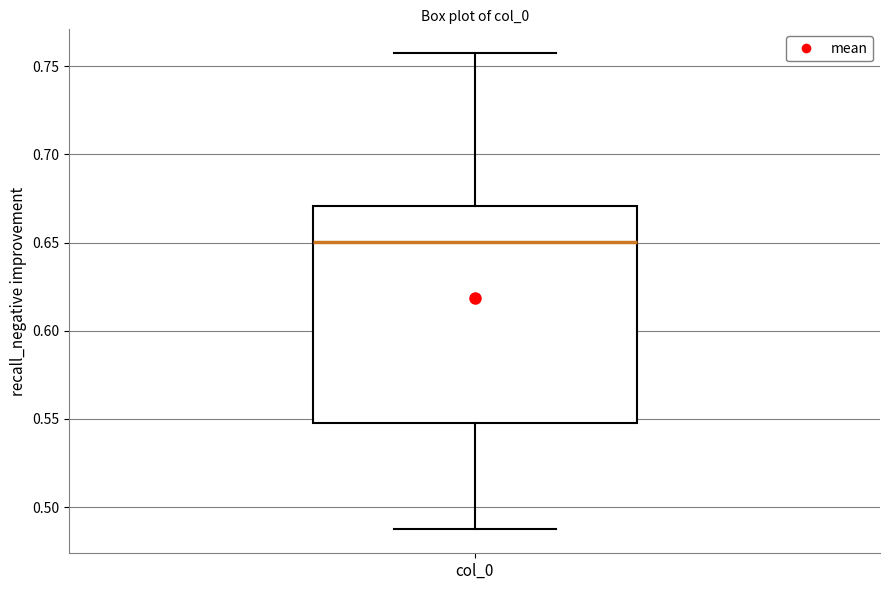

Where does the median line of the box for col_0 sit on the y-axis? The values are not printed on the chart, so give them approximately, as read against the axis.

0.650